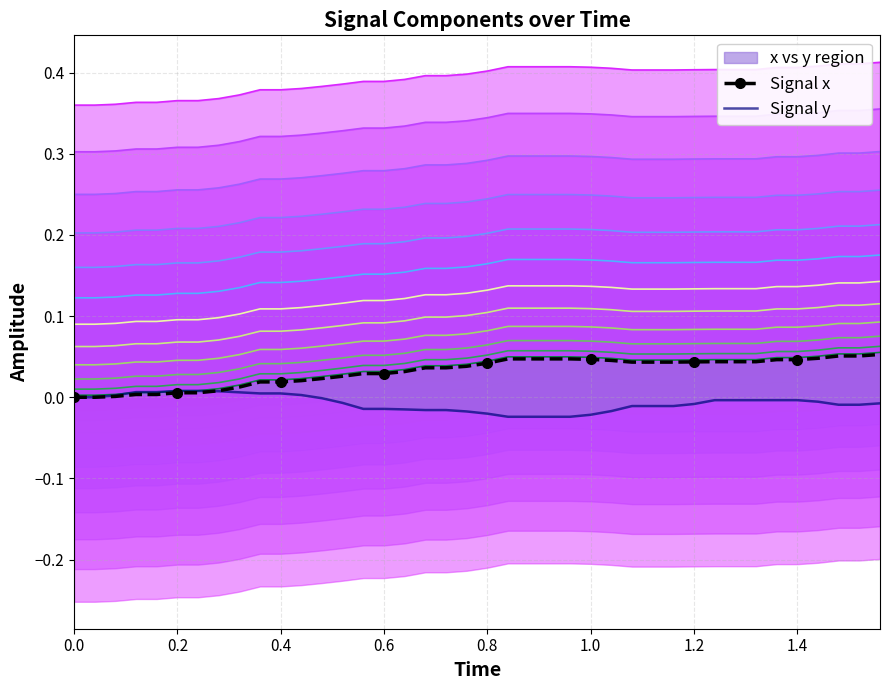

Which series has the largest total across all categories?

Signal x